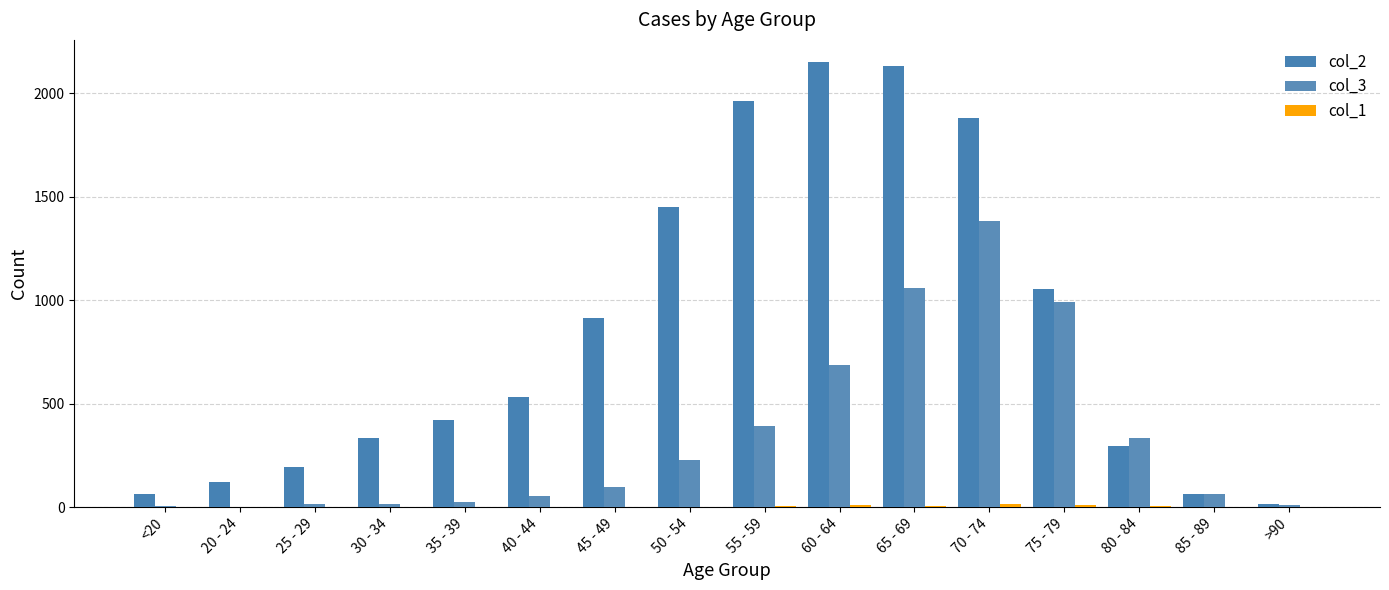

What position from the right is 75 - 79?

4